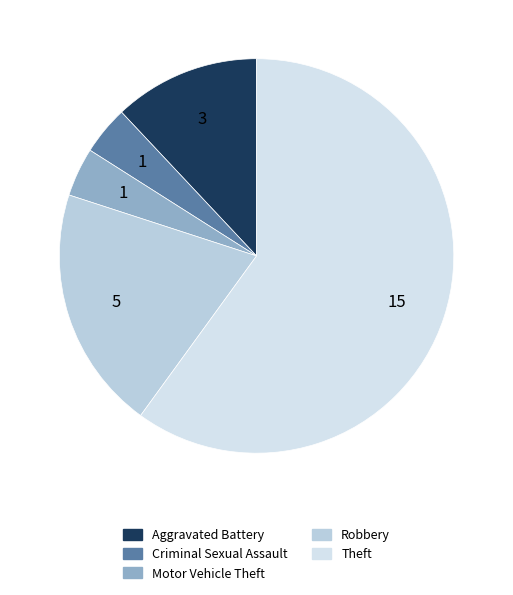

True or false: Motor Vehicle Theft accounts for 4% of the total.

True